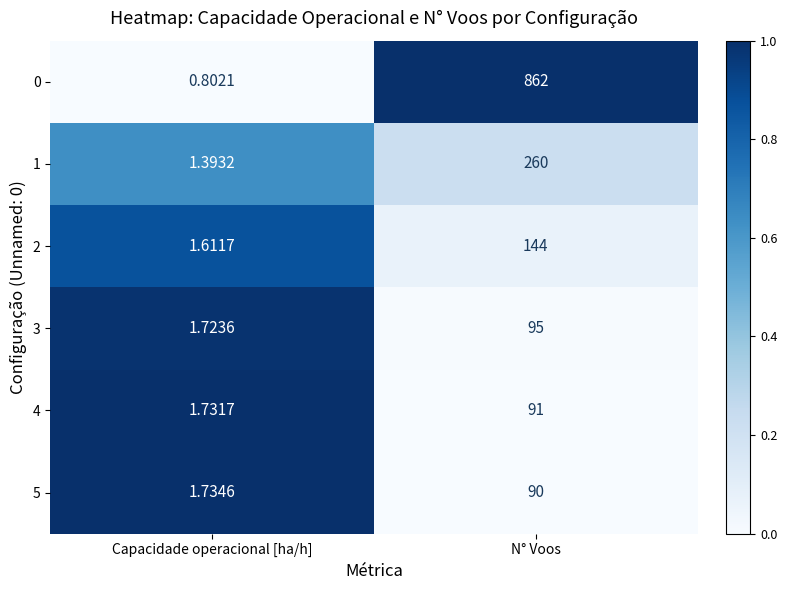

Rank the categories by 3 value from lowest to highest.

Capacidade operacional [ha/h], N° Voos